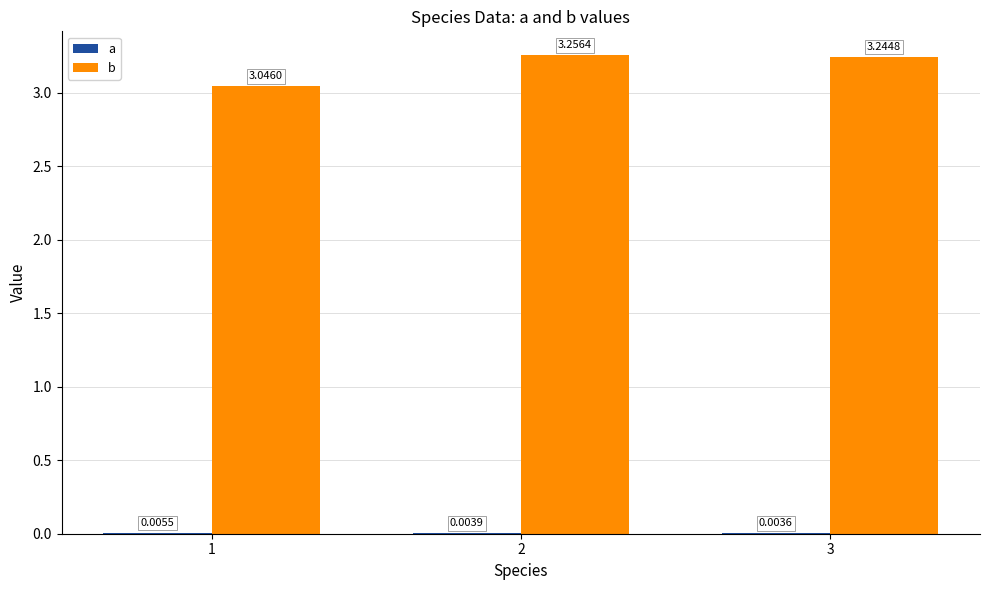

Which series has the widest spread of values?

b